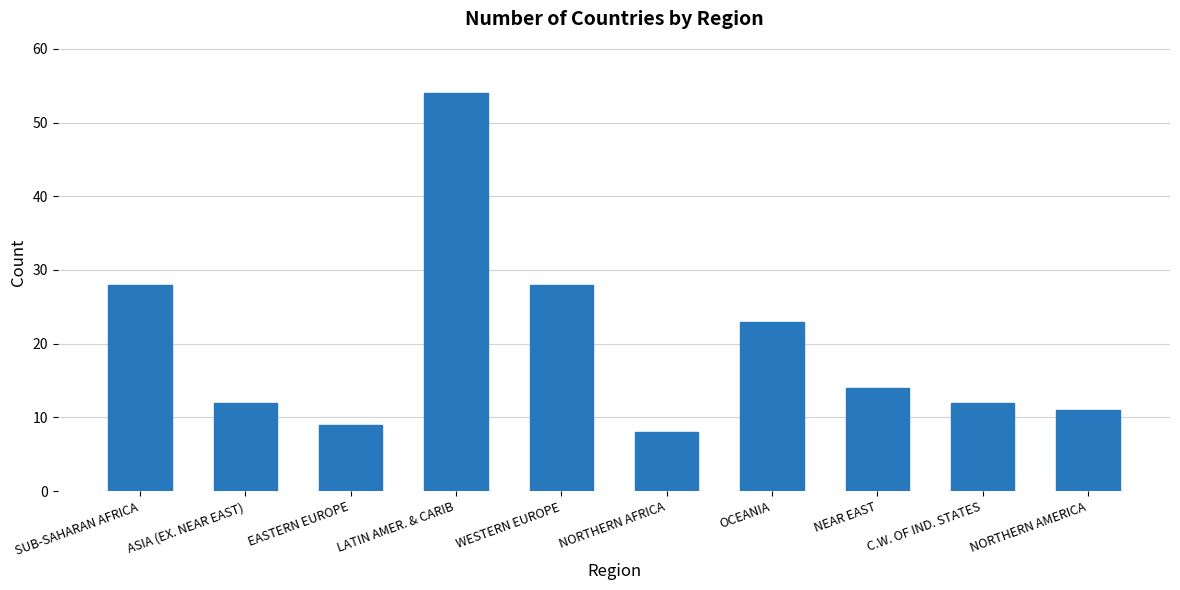

What is the ratio of the value at C.W. OF IND. STATES to the value at OCEANIA?

0.5